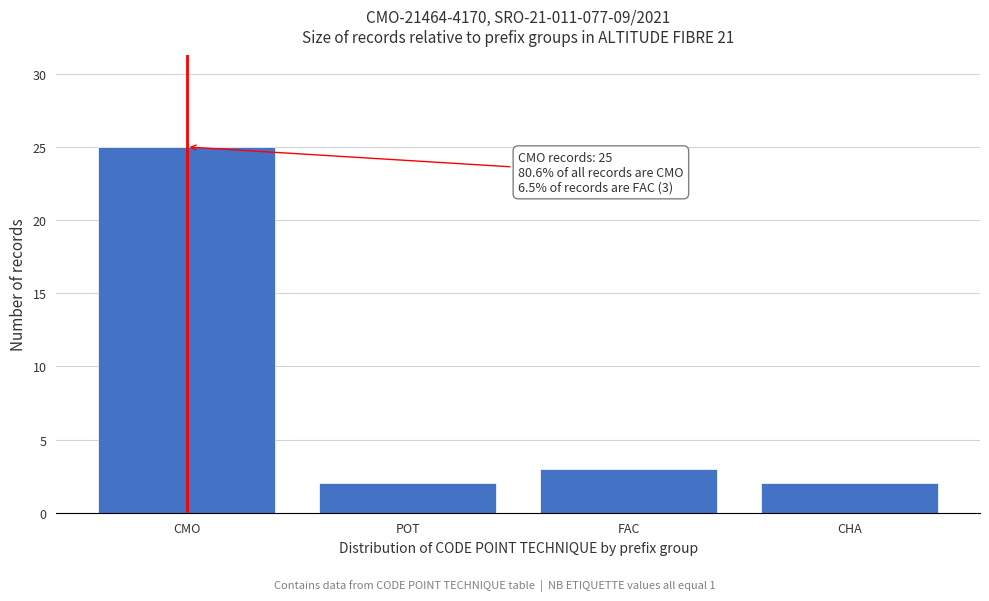

Reading left to right, list all the values displayed in this chart.

25	2	3	2